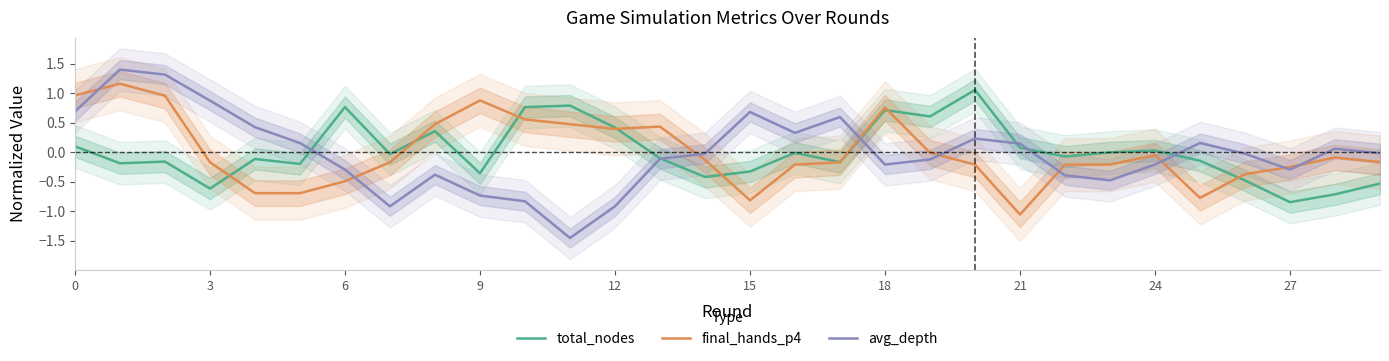

How many negative values does the total_nodes series have?

19